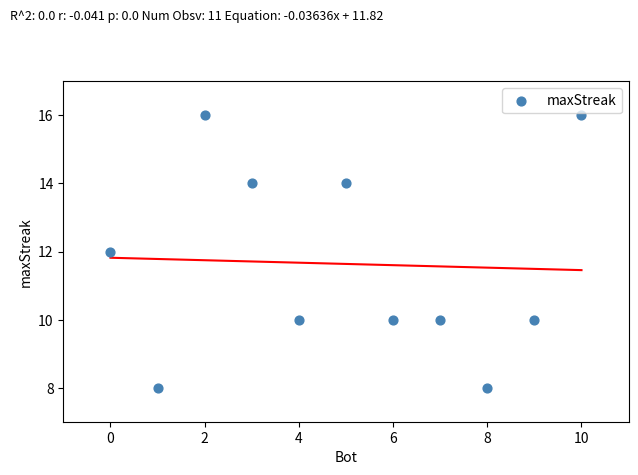

What is the range of Y values (max minus min)?

8